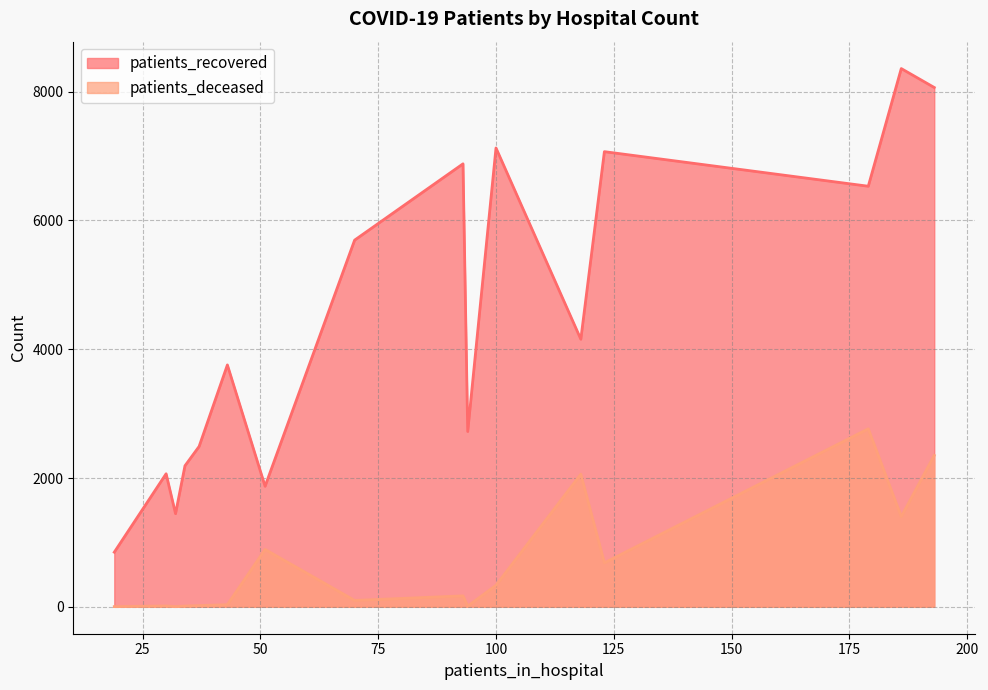

What is the difference between the maximum and minimum values in the patients_recovered series?

7510